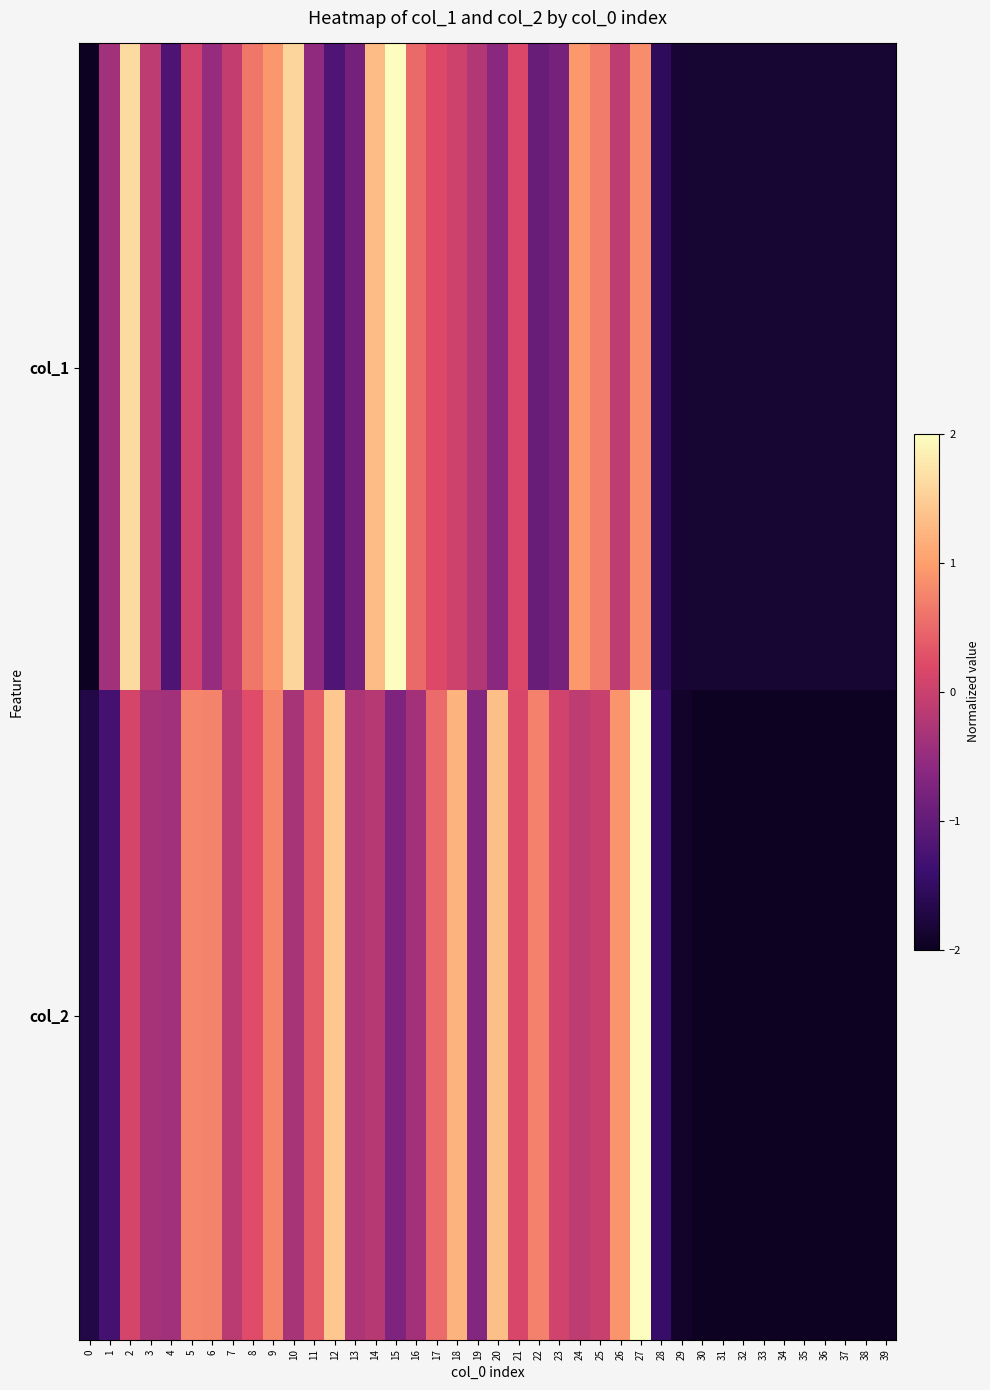

What is the maximum value shown in the chart?

2.0